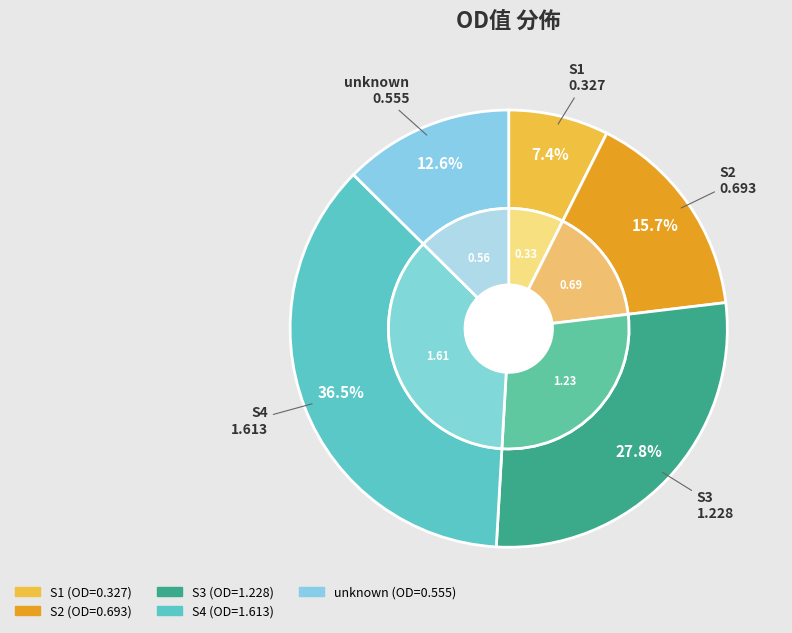

What is the smallest slice in the pie chart?

S1